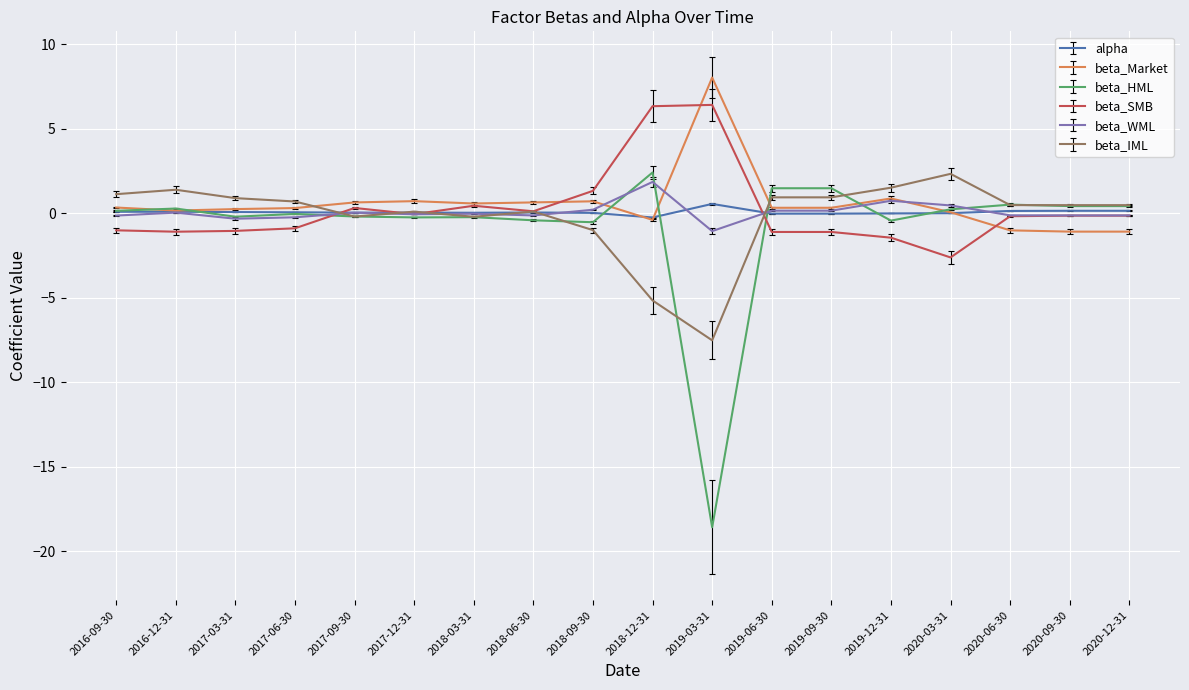

True or false: beta_Market has a value of 0.7 at 2017-12-31.

True